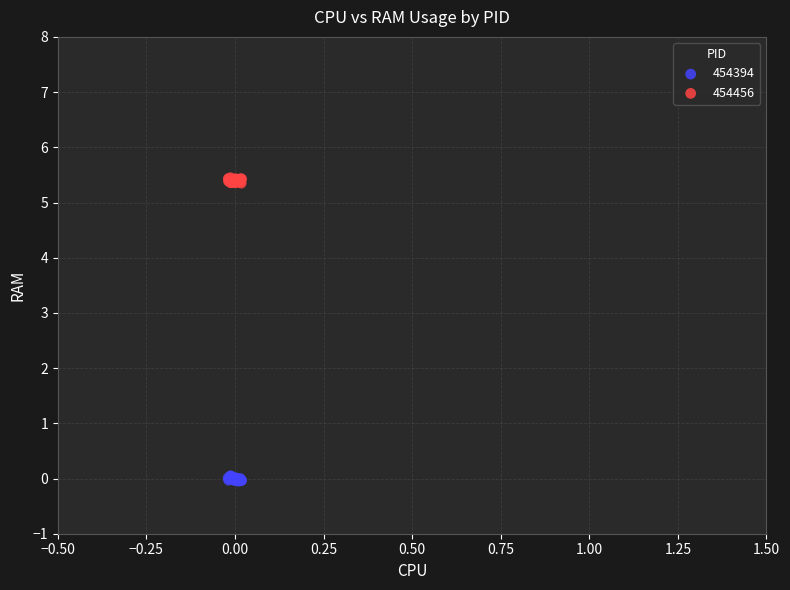

Which series reaches the maximum Y coordinate?

454456